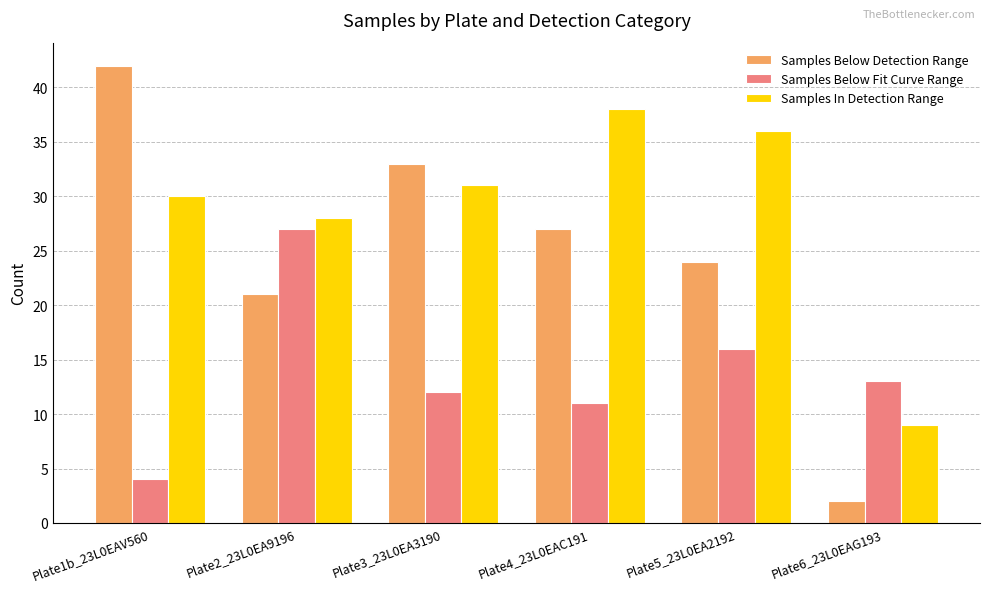

What is the value of the Samples Below Detection Range bar at the 4th from the left?

27